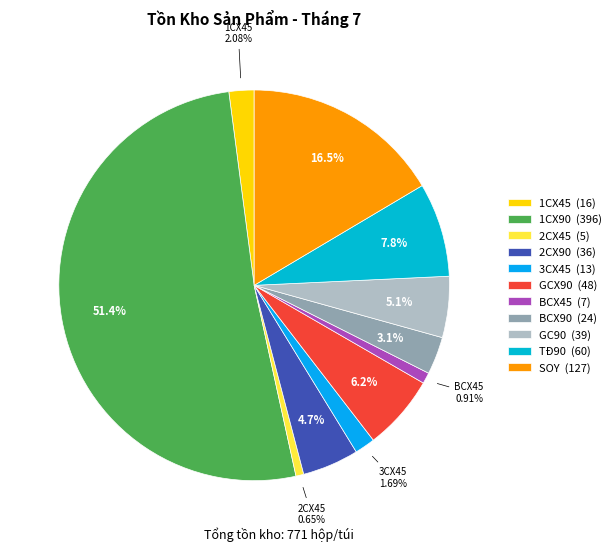

How many segments does this pie chart have?

11